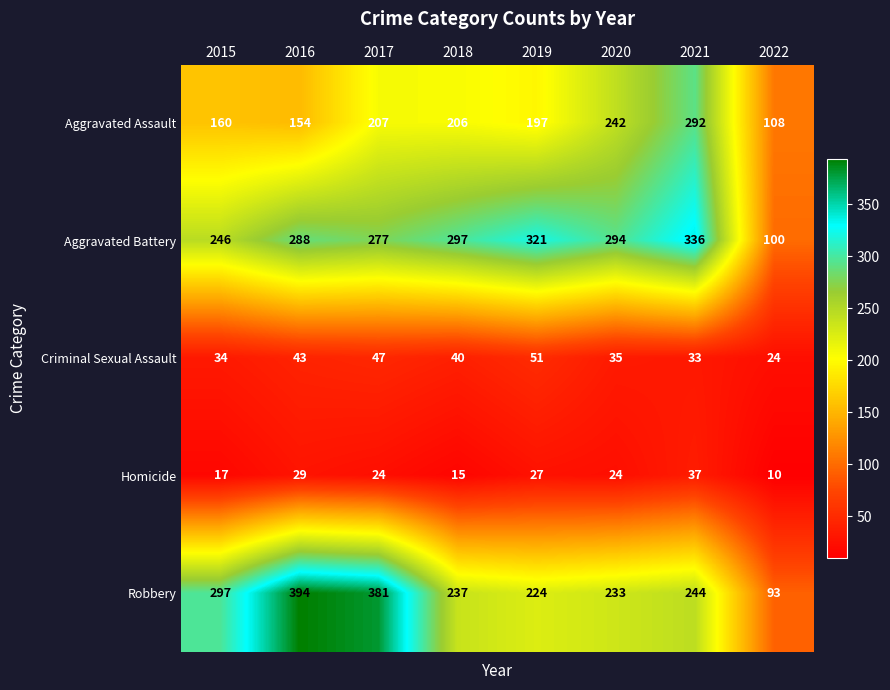

The value of Robbery at 2021 is 244. True or false?

True